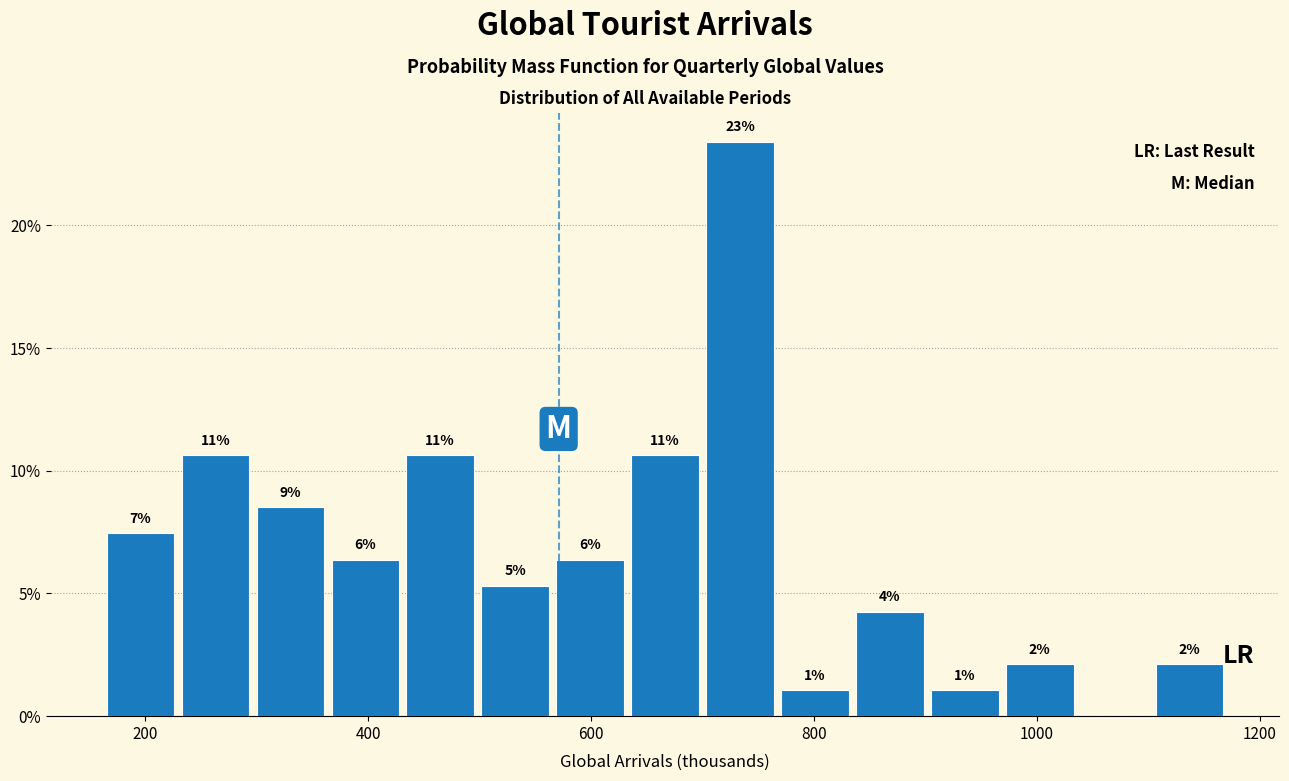

Around what value on the x-axis is the tallest bar? Give the approximate position of its centre, as read against the axis.

740